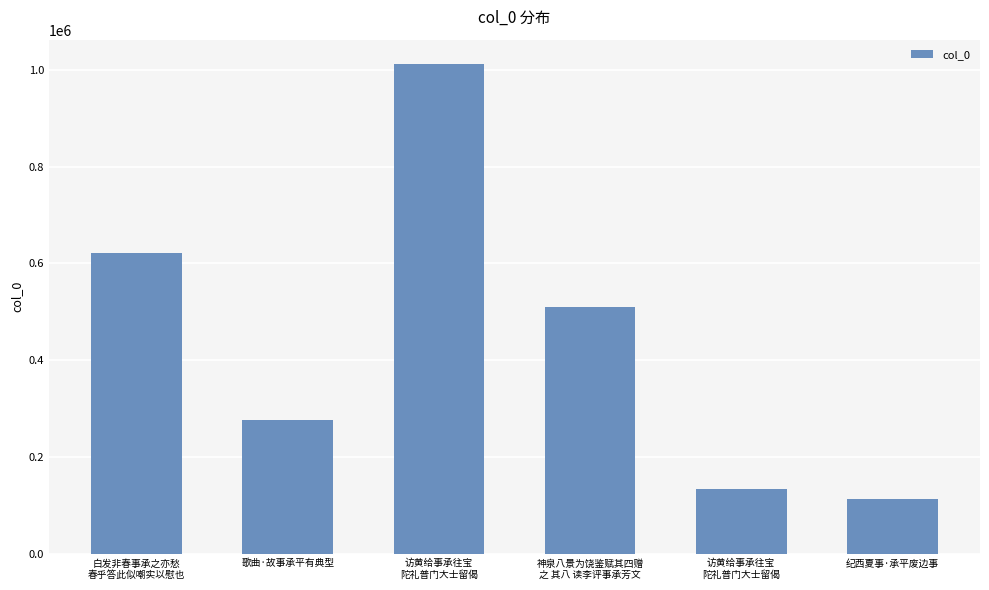

What is the smallest value displayed?

111818